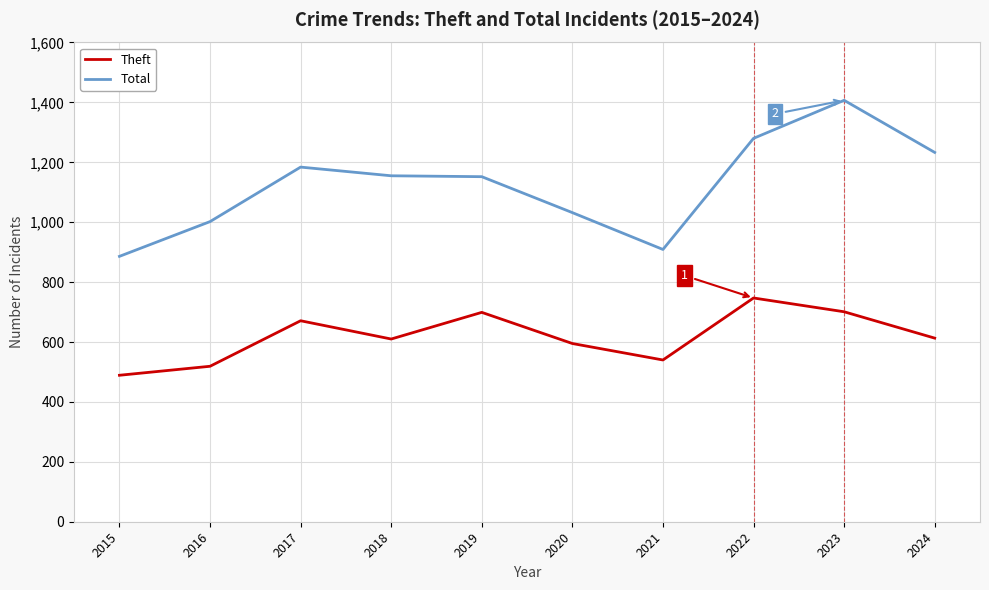

Between 2021 and 2022, which series saw the biggest shift?

Total